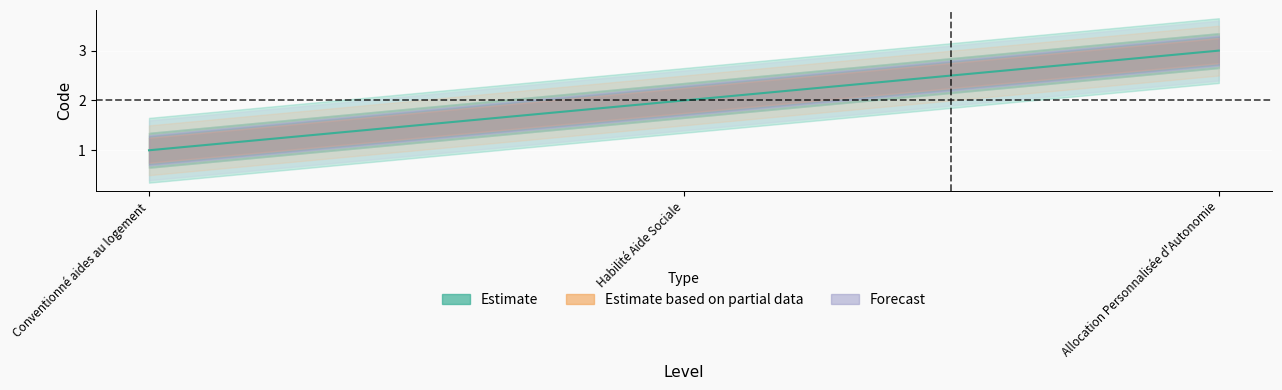

What is the value of the Estimate point at the 1st from the left?

1